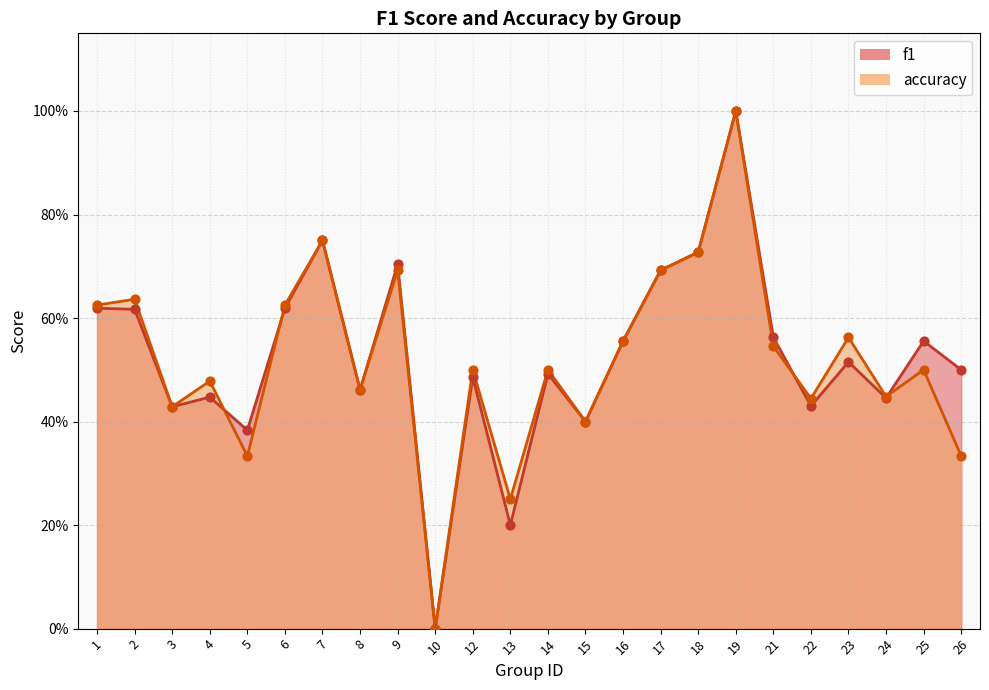

What is the total value across all series at 6?

1.2